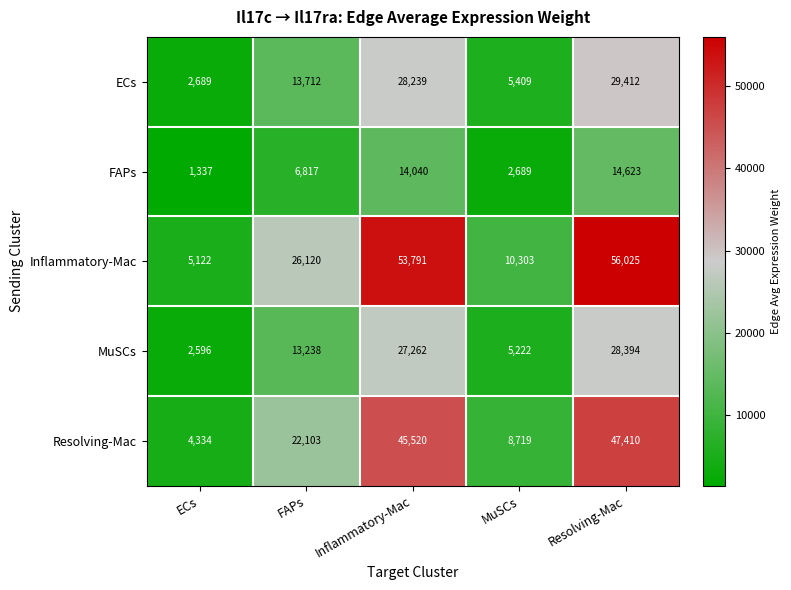

Rank the series by their maximum value, from highest to lowest.

Inflammatory-Mac, Resolving-Mac, ECs, MuSCs, FAPs